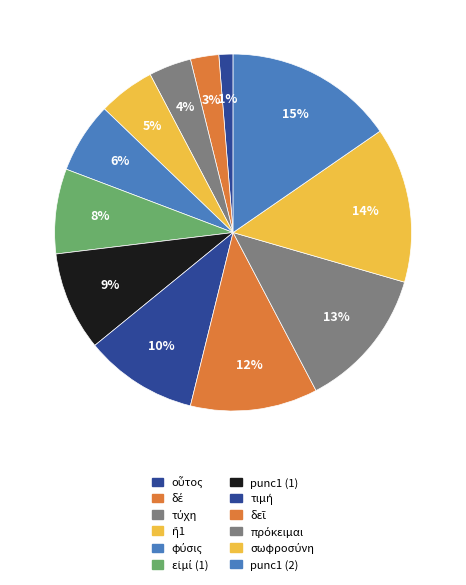

How many segments does this pie chart have?

12